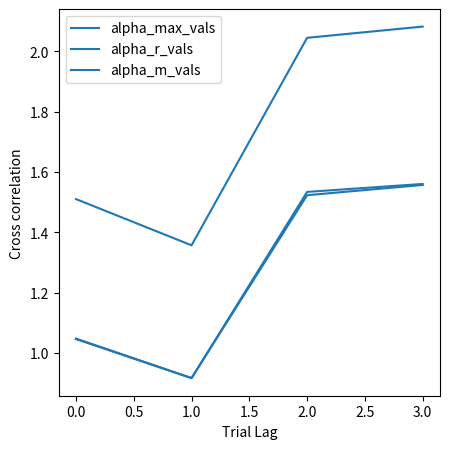

What is the average value of the alpha_max_vals series?

1.7